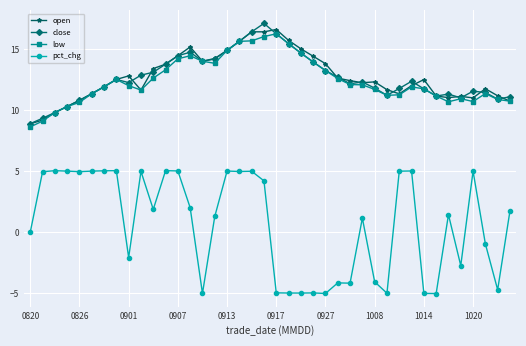

What is the difference between the maximum and minimum values in the close series?

8.2